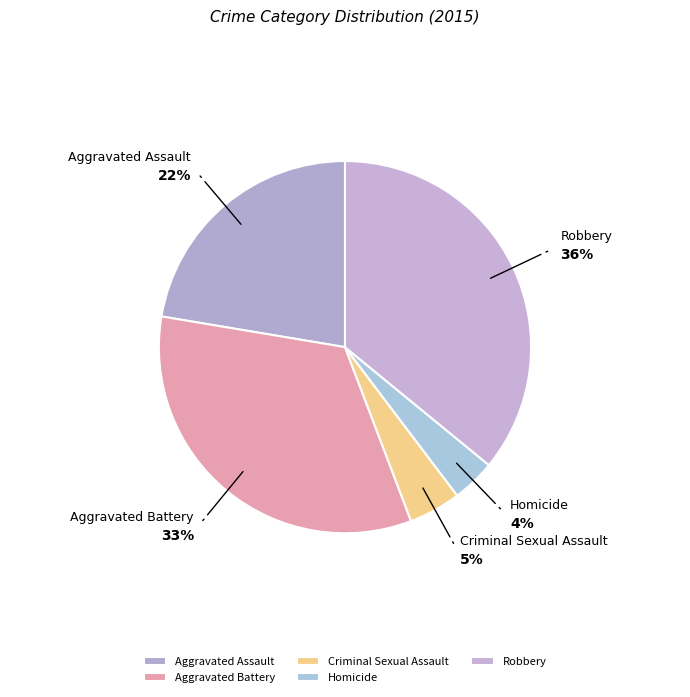

Is there a majority slice in this chart?

No